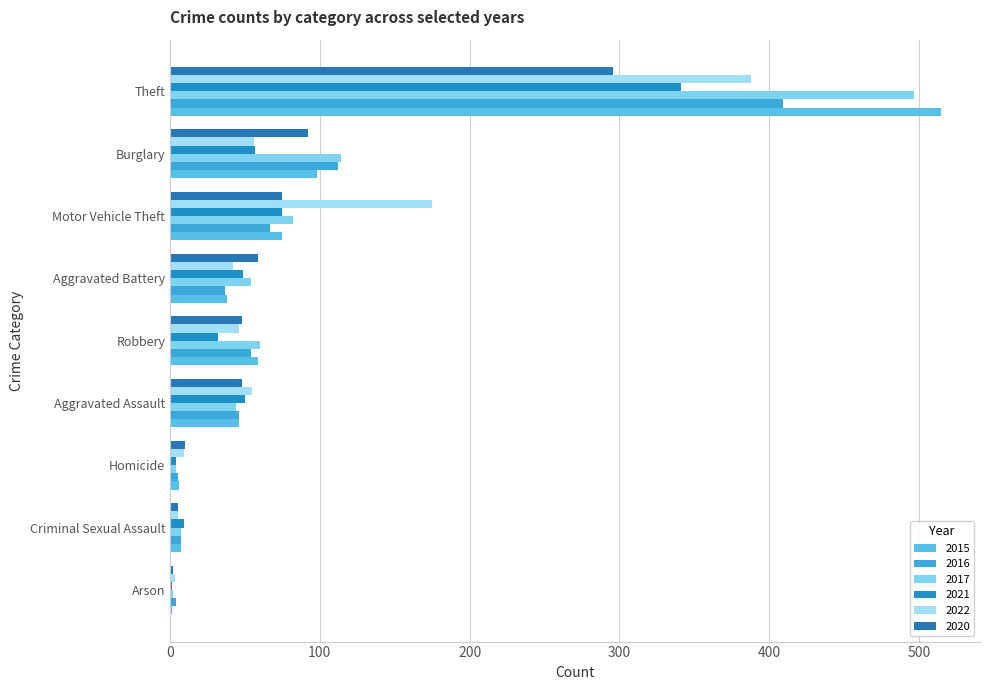

What are all the series names shown in the legend?

2015, 2016, 2017, 2021, 2022, 2020